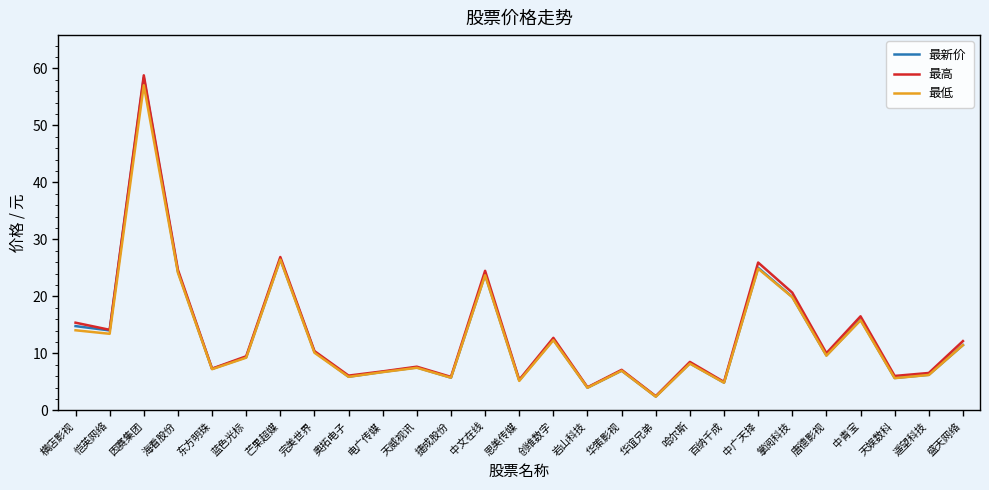

Is it true that 最高 equals 20.6 at 掌阅科技?

True